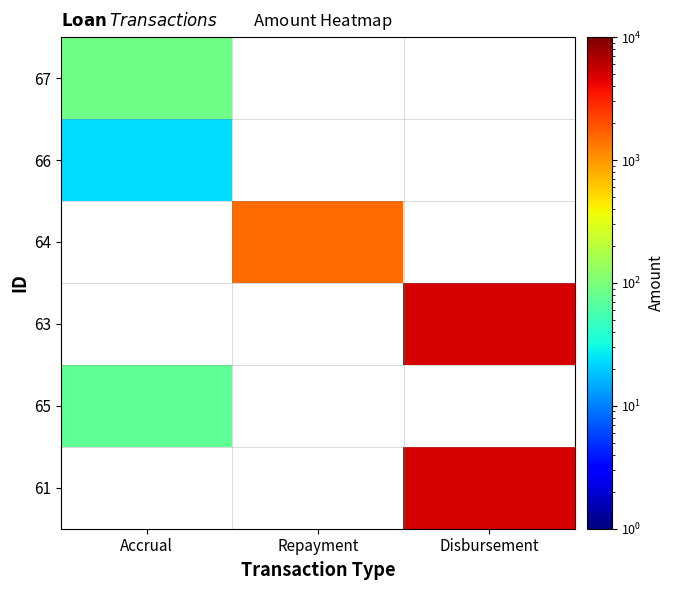

How many values in 66 are above zero?

1